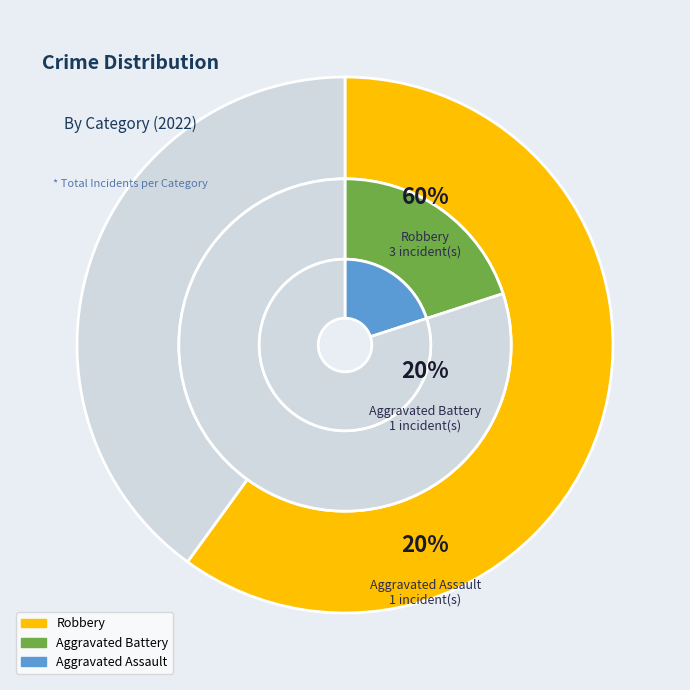

To the nearest percent, what is the combined percentage of Aggravated Assault and Aggravated Battery?

40%